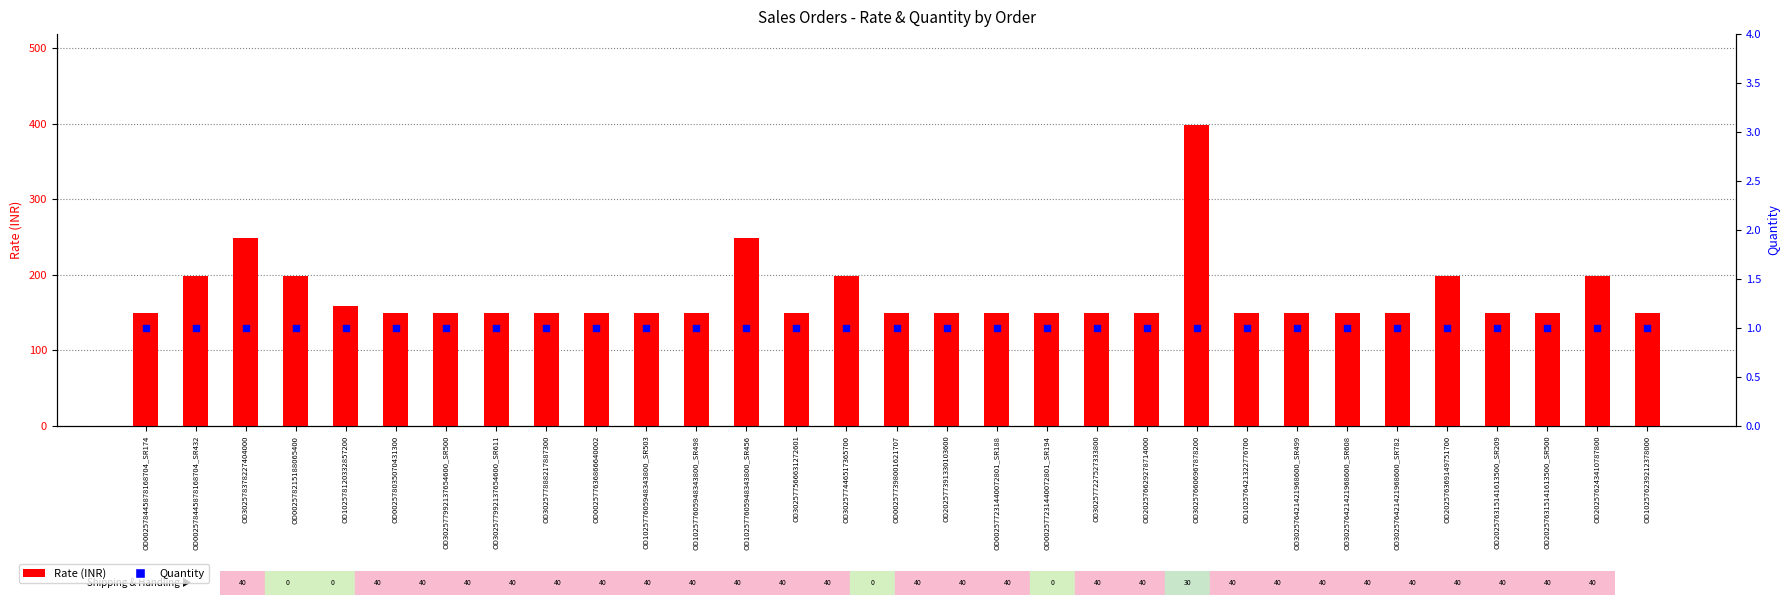

What are all the series names shown in the legend?

Rate (INR), Quantity